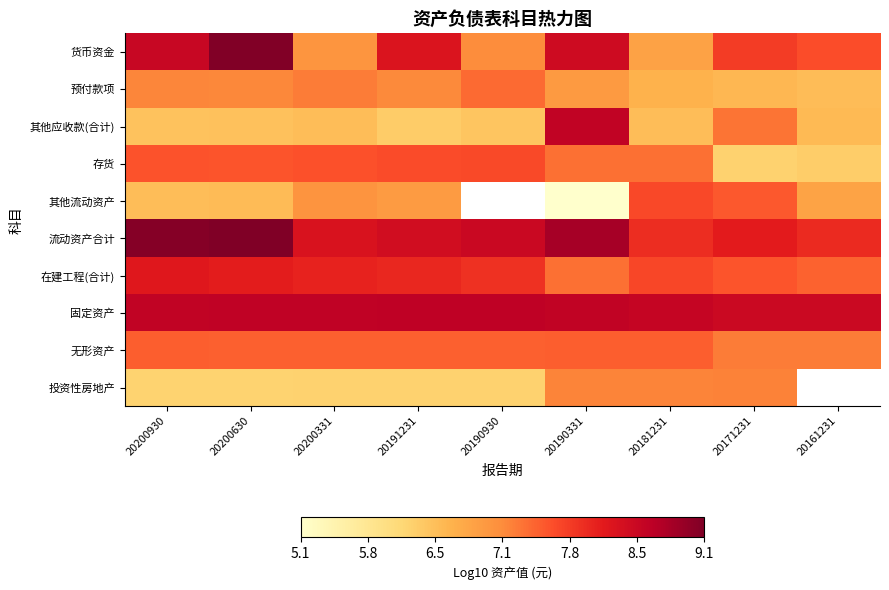

Which series has the widest spread of values?

其他流动资产